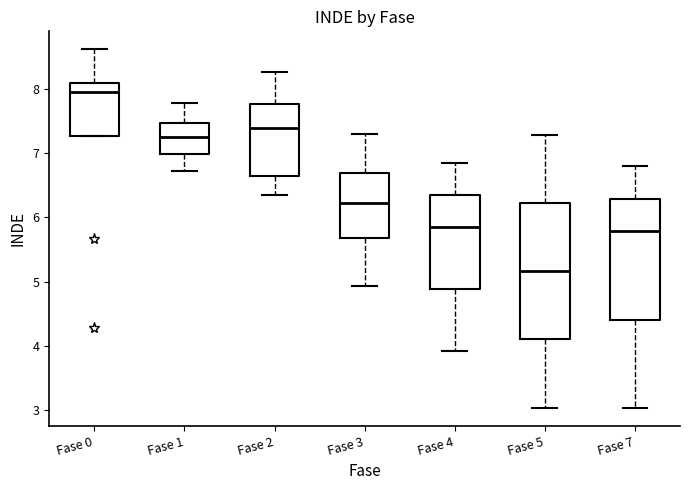

Which box is the tallest, from its lower edge to its upper edge?

Fase 5